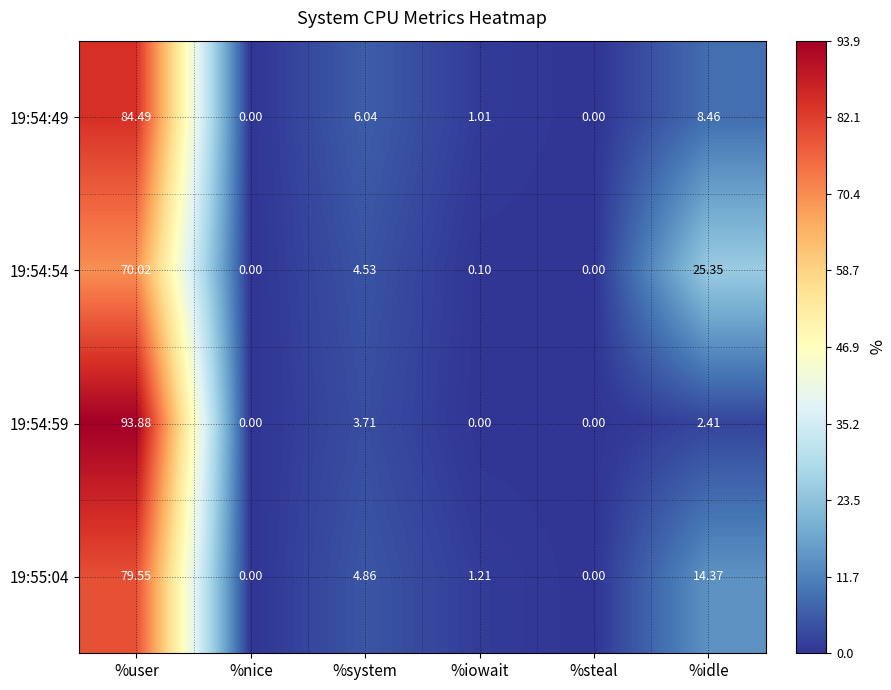

Rank the series by their maximum value, from lowest to highest.

19:54:54, 19:55:04, 19:54:49, 19:54:59